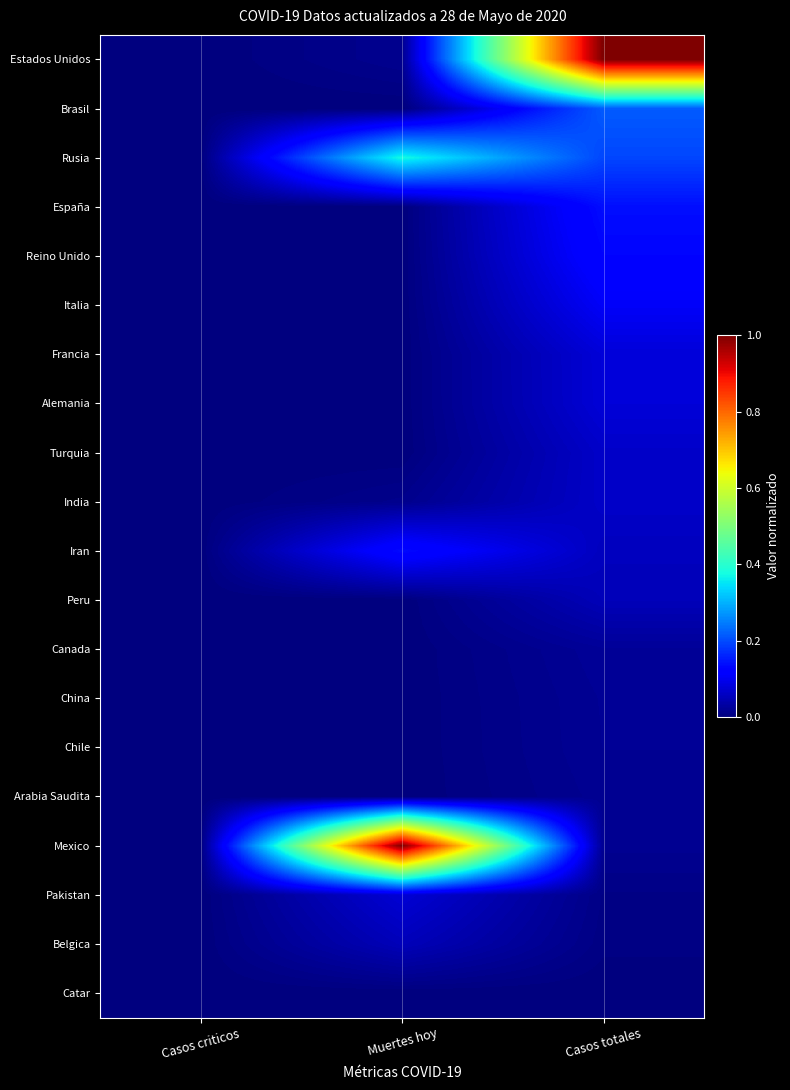

Count the number of categories in the chart.

3